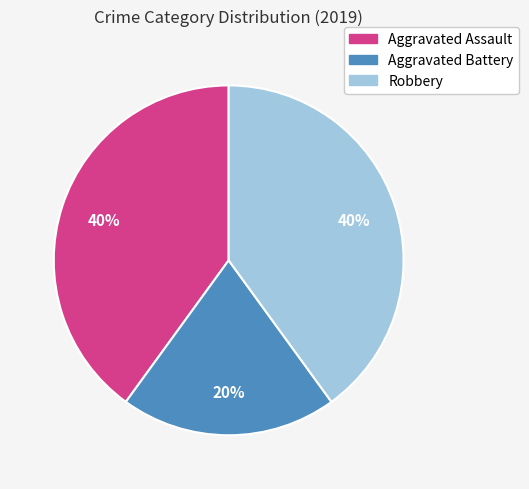

To the nearest percent, what percentage of the pie is Robbery?

40%